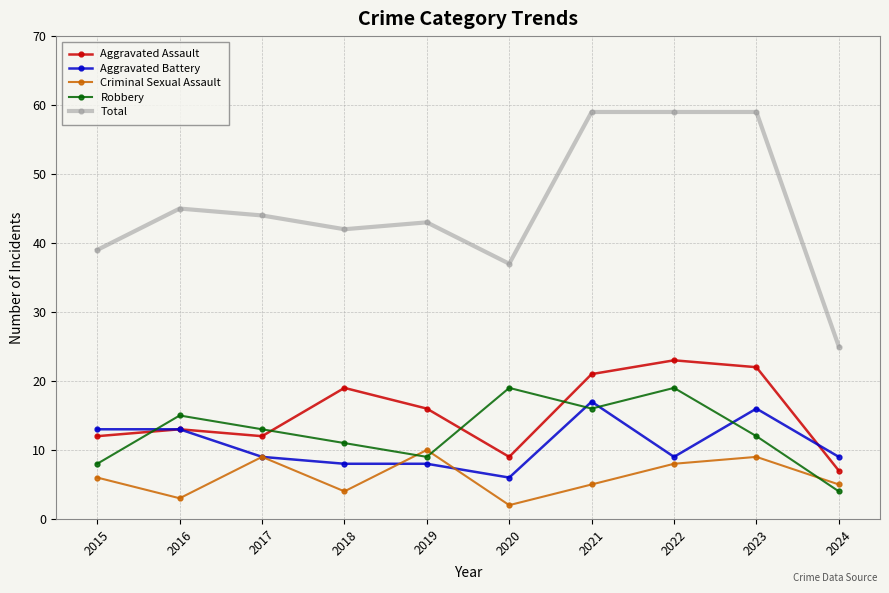

True or false: Aggravated Assault and Total cross at least once.

False